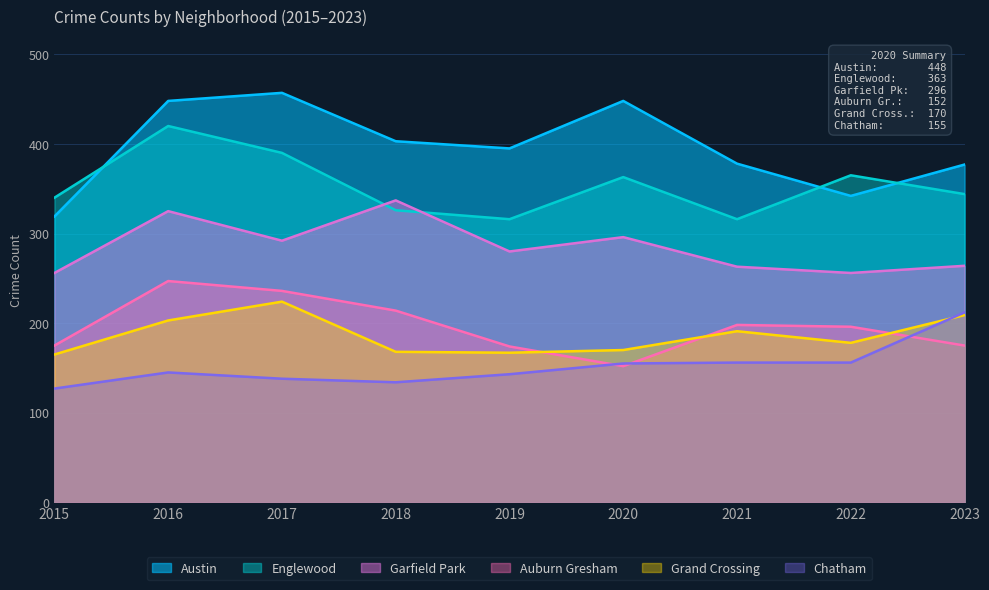

What is the sum of all Chatham values?

1366